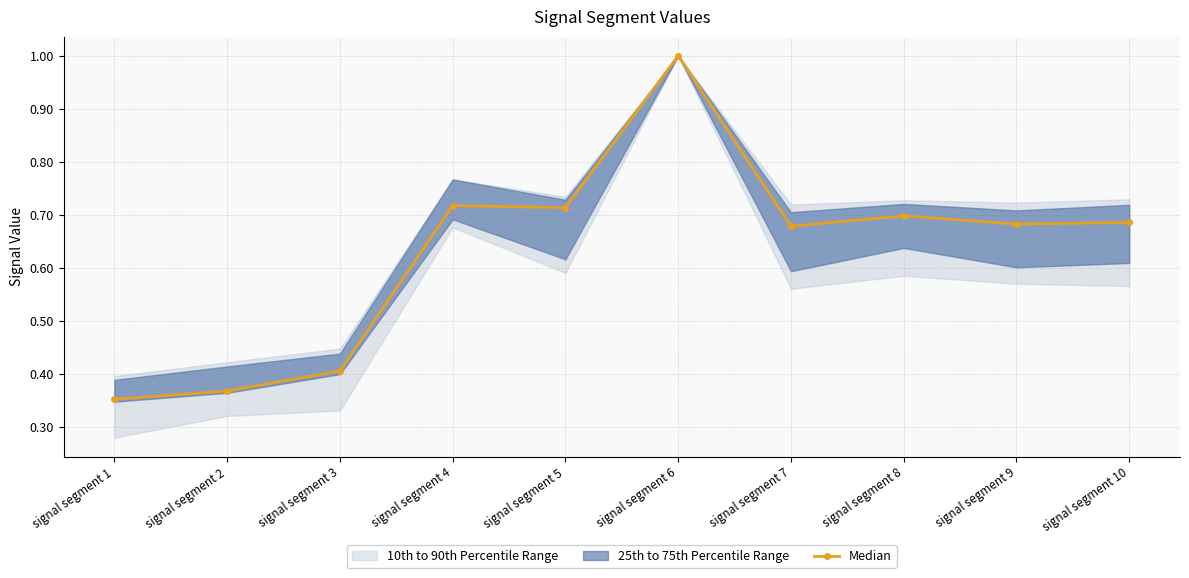

The chart shows a value of 0.2 at signal segment 2. True or false?

False